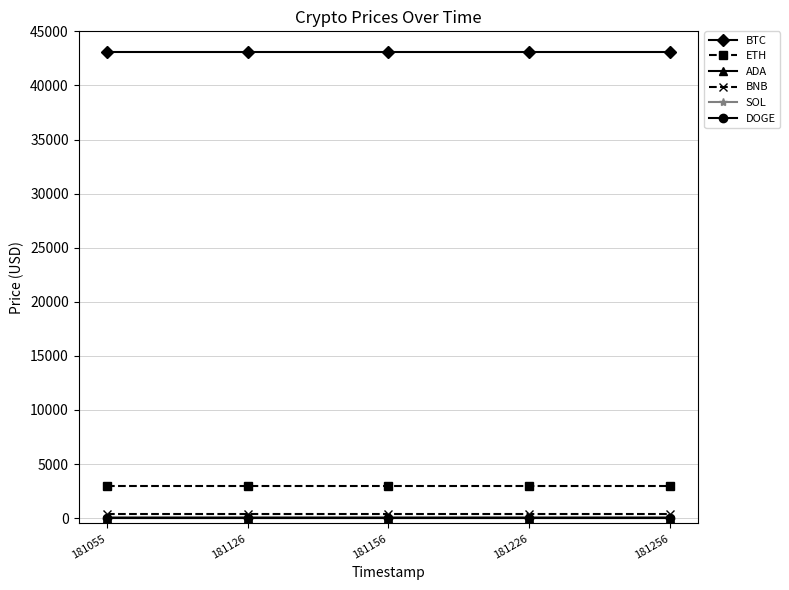

What are all the series names shown in the legend?

BTC, ETH, ADA, BNB, SOL, DOGE